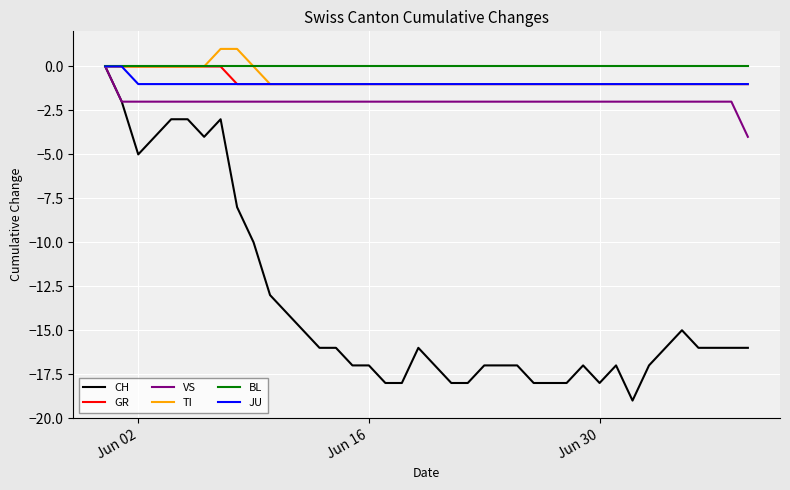

What is the smallest value displayed?

-19